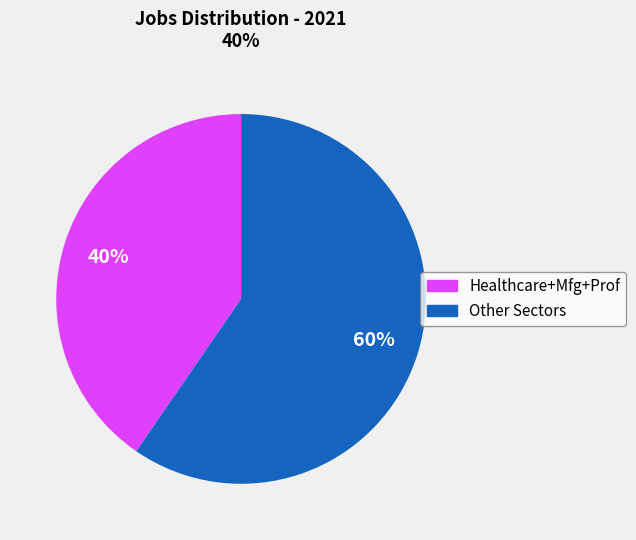

Is there any slice that represents more than half of the pie?

Yes